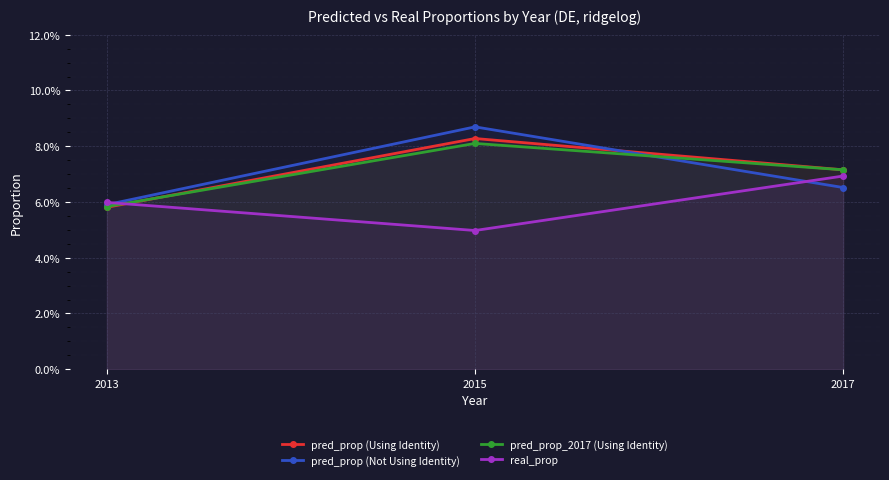

True or false: pred_prop_2017 (Using Identity) has a value of 0.1 at 2017.

False